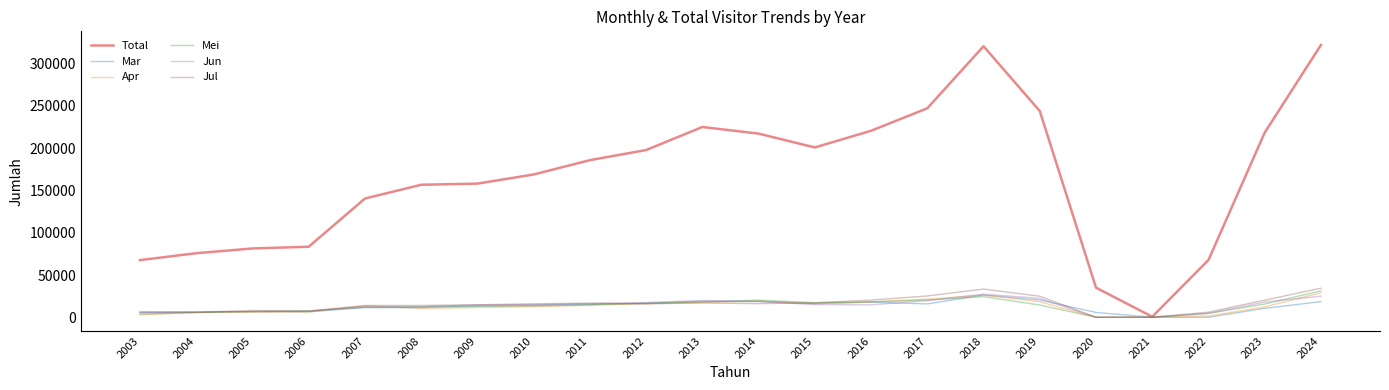

What is the difference between the maximum and minimum values in the Total series?

321356